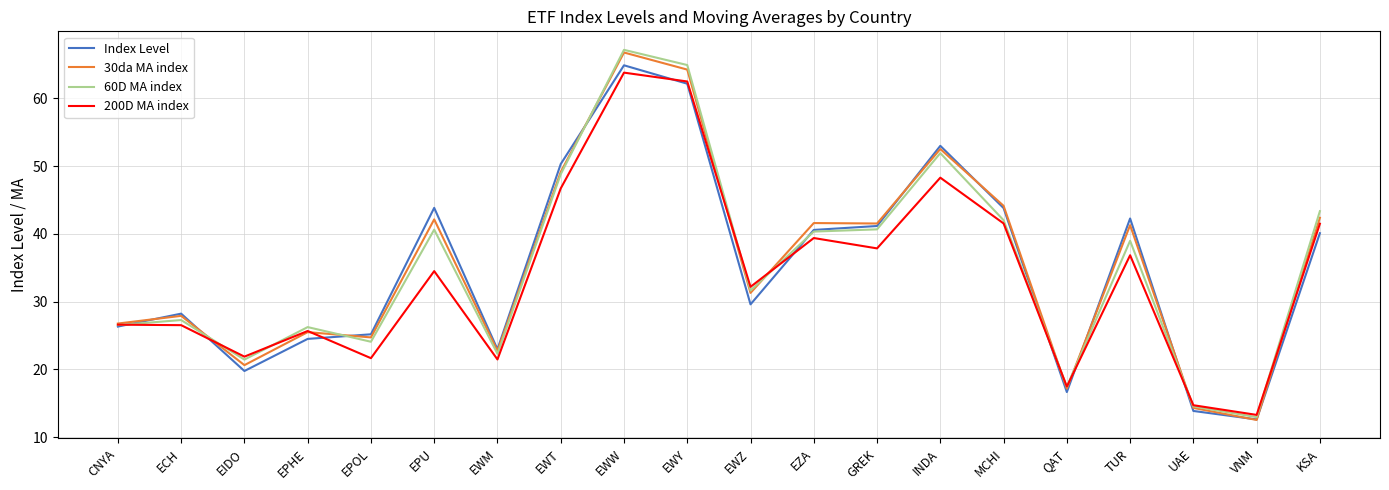

Is the value of 30da MA index at KSA greater than the value of Index Level at UAE?

Yes